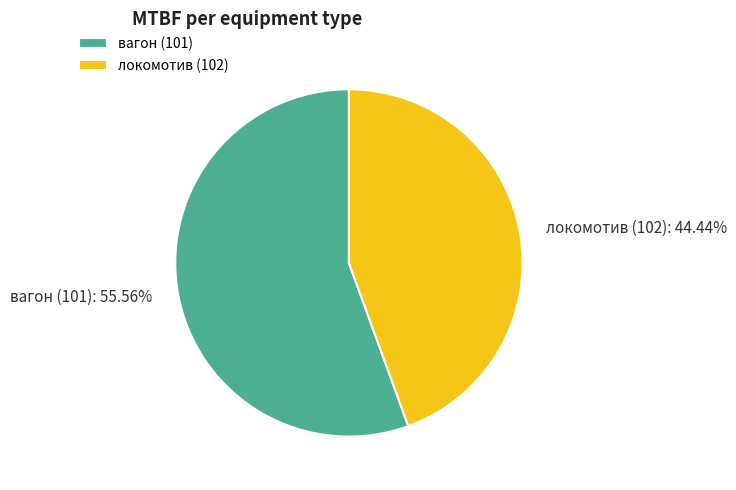

How much of the chart is everything except локомотив (102)?

55.6%